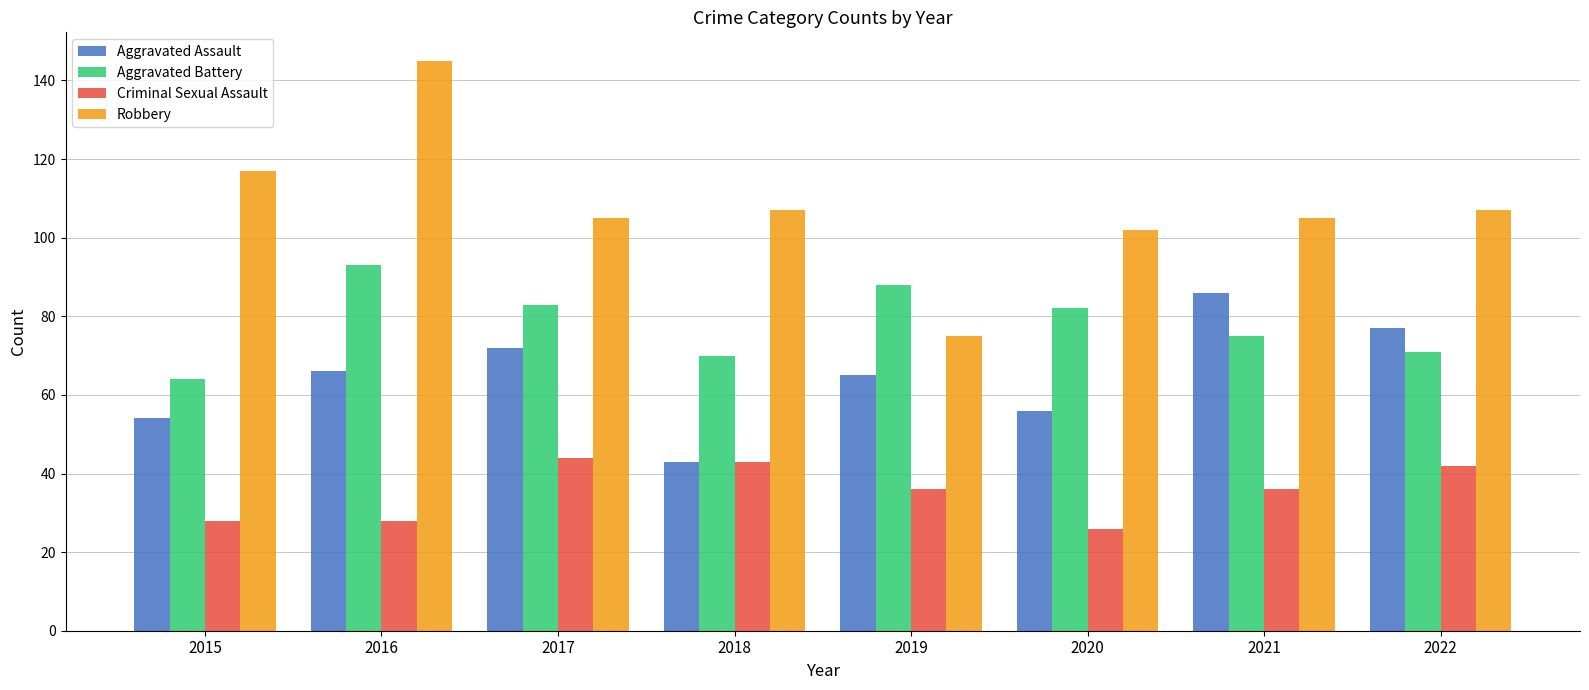

Which series has the largest total across all categories?

Robbery